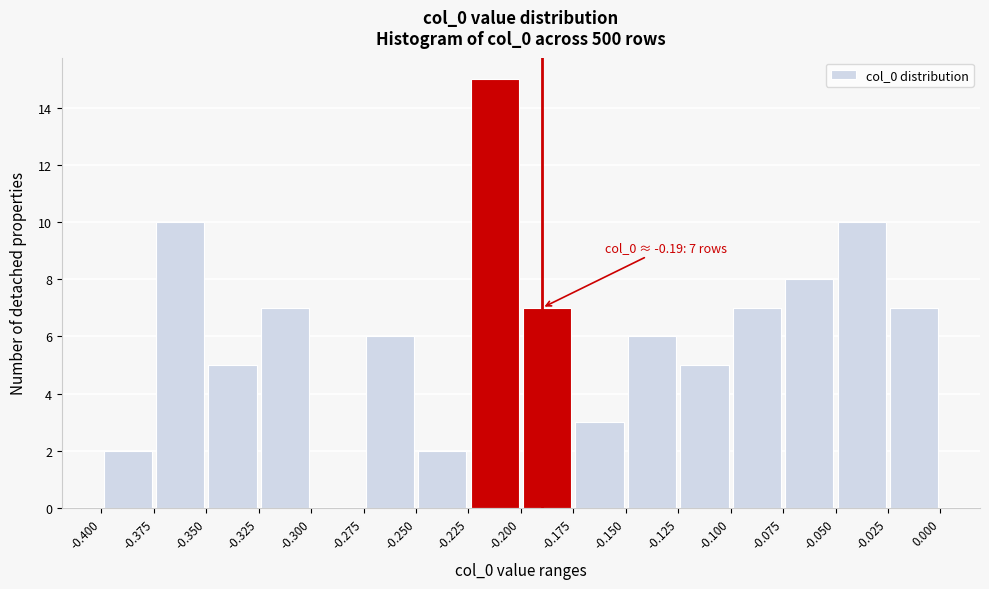

Over which range of the x-axis is the bar tallest?

-0.225 to -0.200